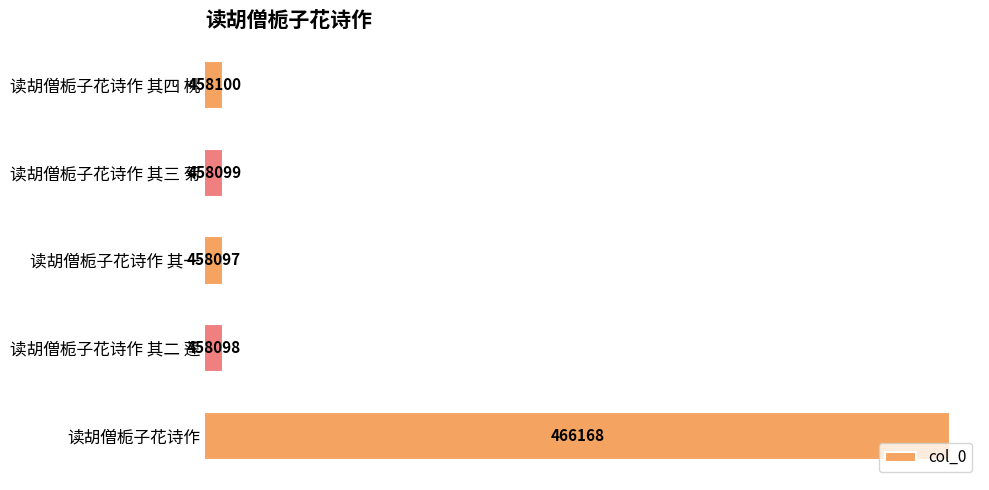

Reading top to bottom, transcribe all the data shown in this chart.

读胡僧栀子花诗作 其四 桃=458100	读胡僧栀子花诗作 其三 菊=458099	读胡僧栀子花诗作 其一=458097	读胡僧栀子花诗作 其二 莲=458098	读胡僧栀子花诗作=466168